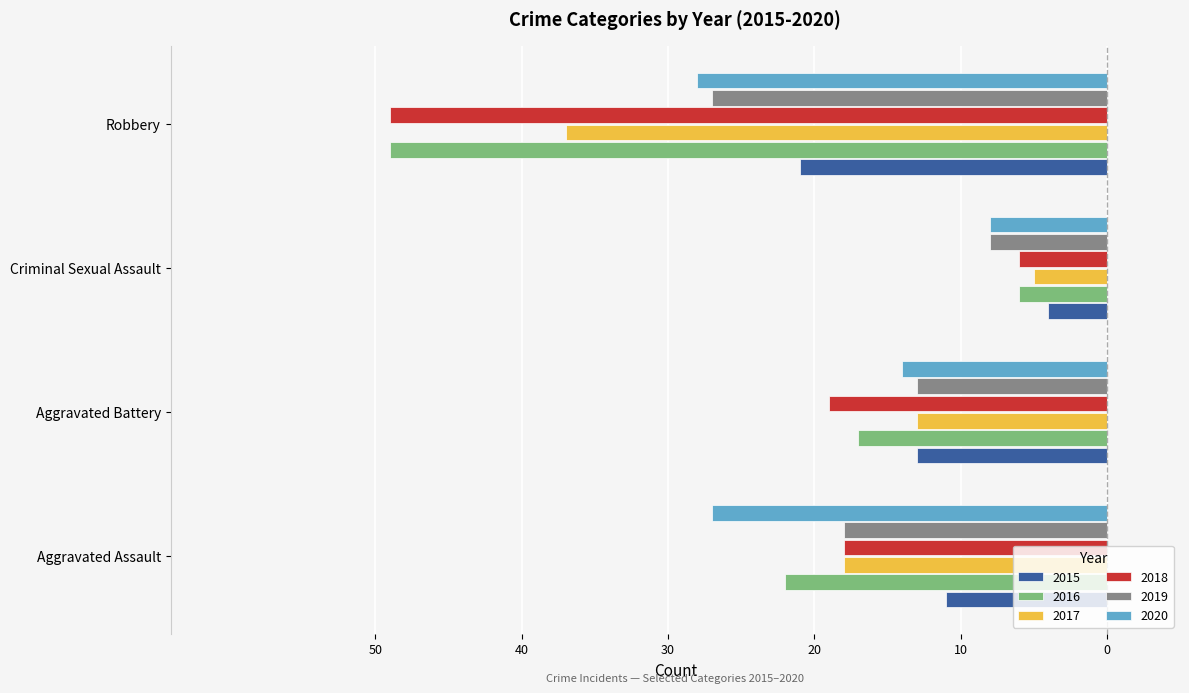

Which series changed the most between Aggravated Assault and Aggravated Battery?

2020